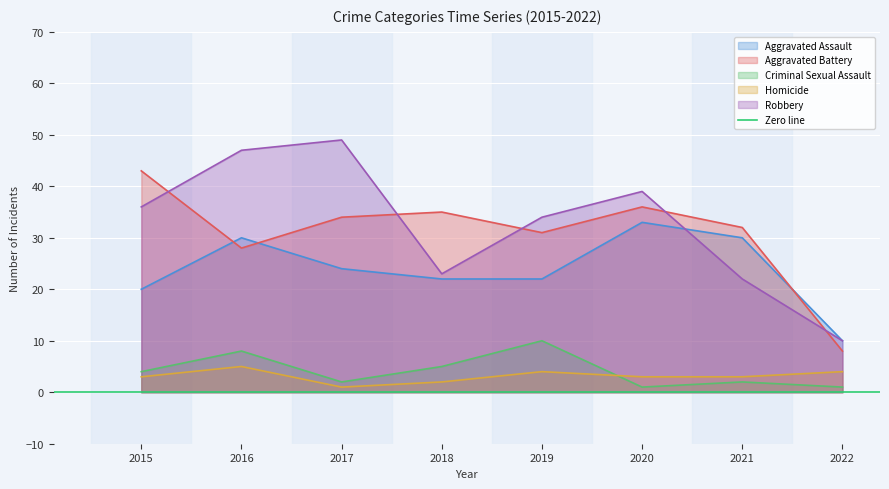

What is the total value across all series at 2019?

101